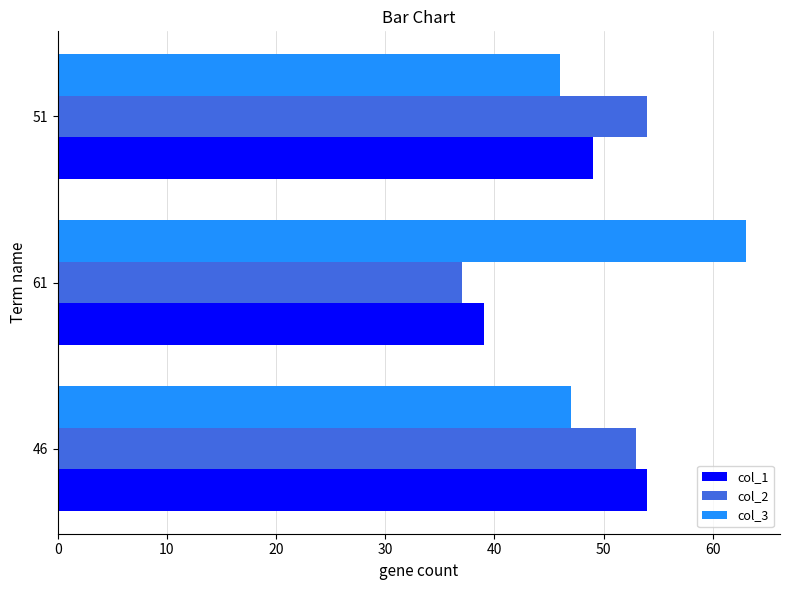

What is the average value of the col_2 series?

48